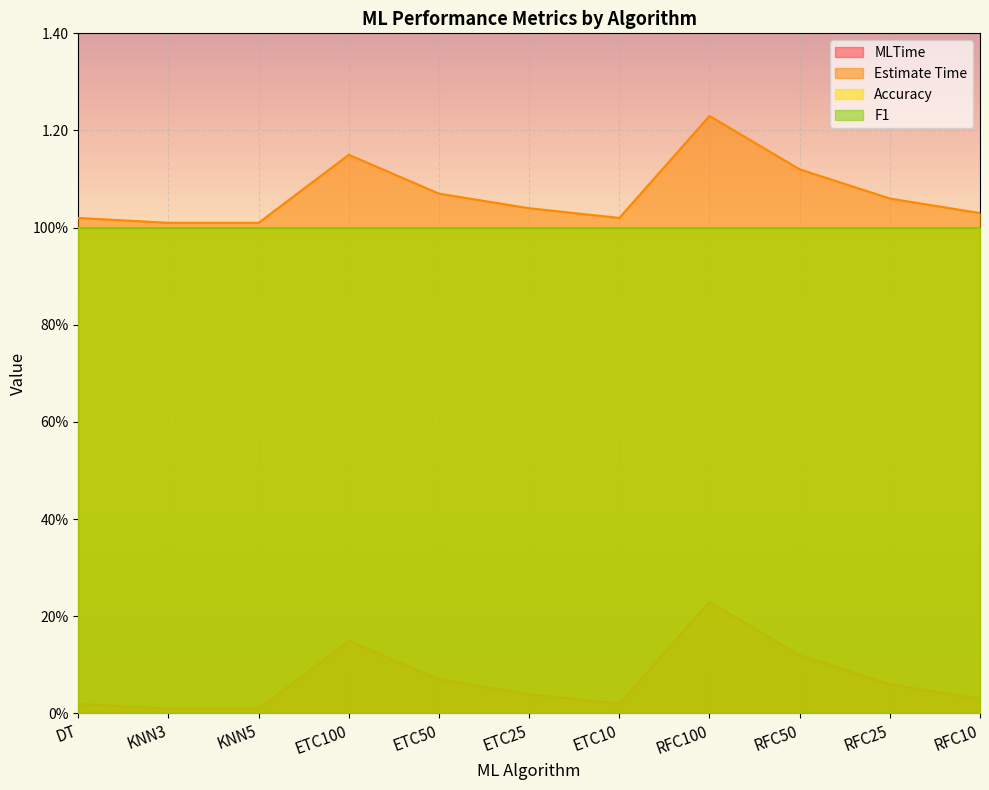

What is the total value across all series at RFC25?

1.1